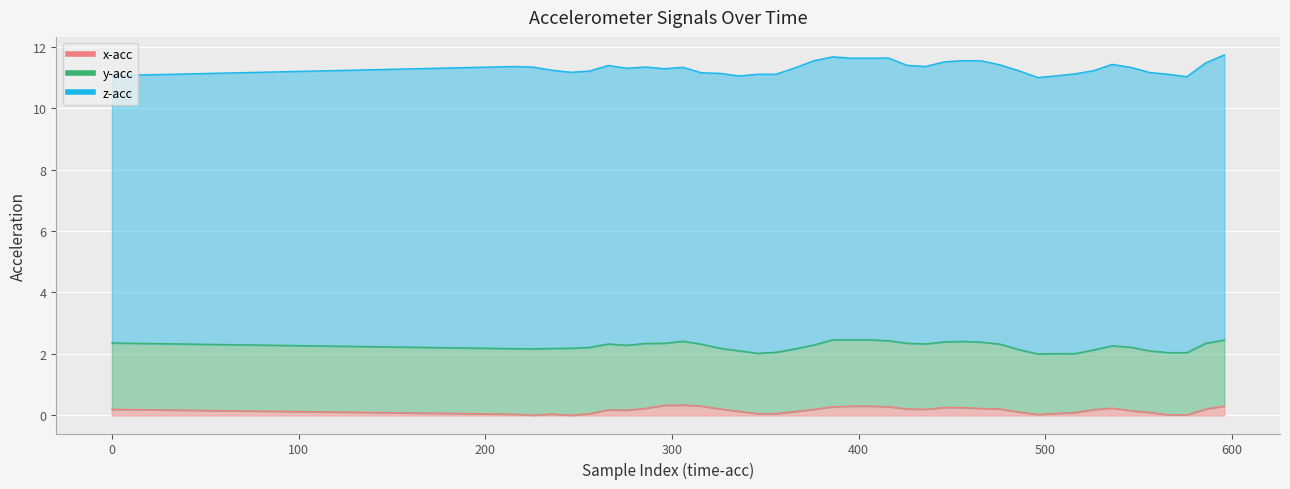

Rank the series at 38 from lowest to highest value.

x-acc, y-acc, z-acc